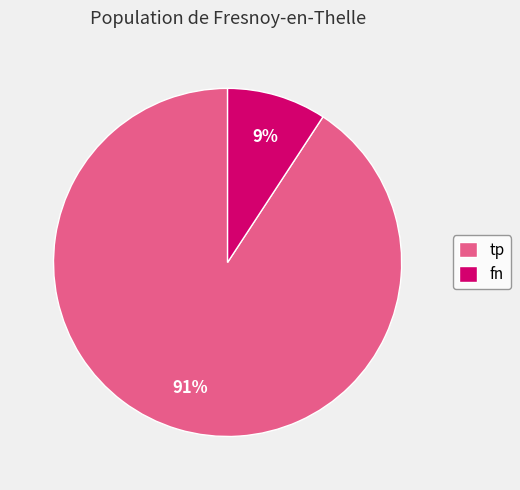

To the nearest percent, what is the average slice percentage?

50%